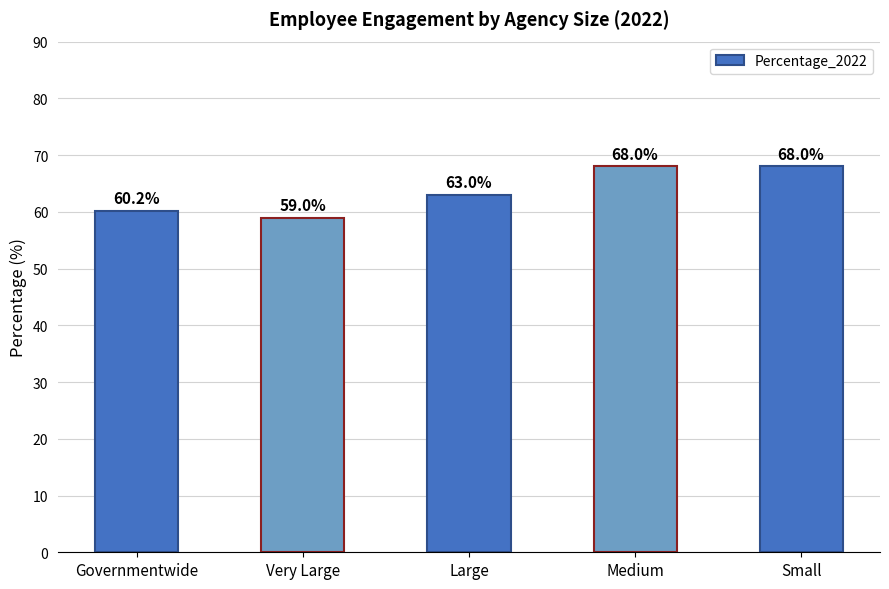

At which label is the value closest to 63?

Large